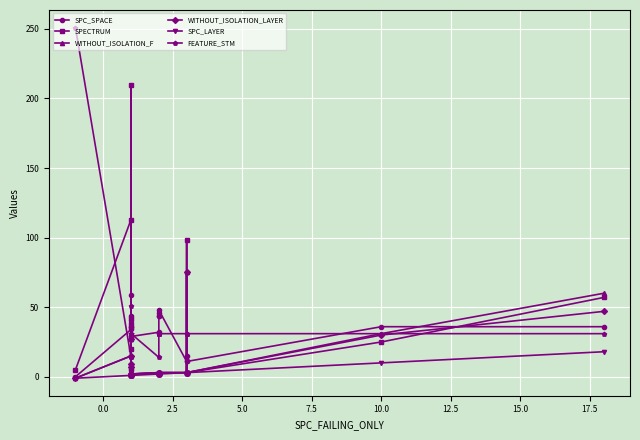

True or false: WITHOUT_ISOLATION_LAYER has more than 1 points higher than both neighbors.

True